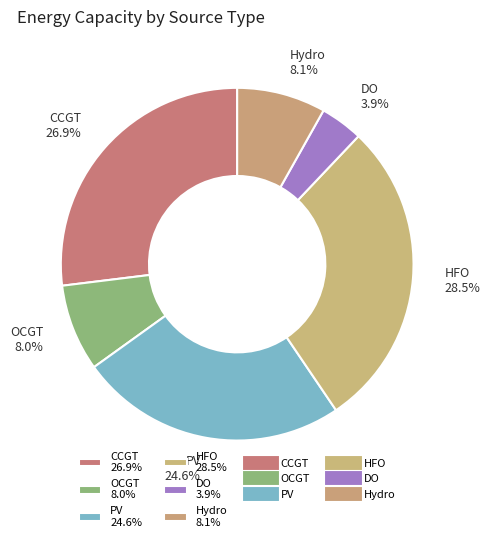

Approximately how many times larger is the value at CCGT 26.9% compared to DO 3.9%?

6.9